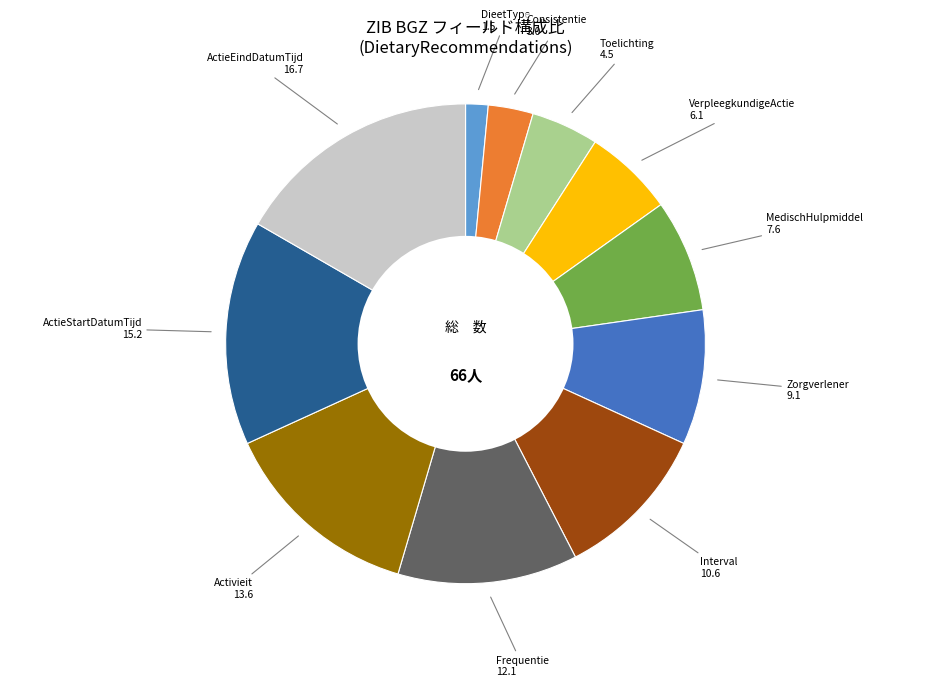

Which has a higher value, ActieStartDatumTijd or Frequentie?

ActieStartDatumTijd